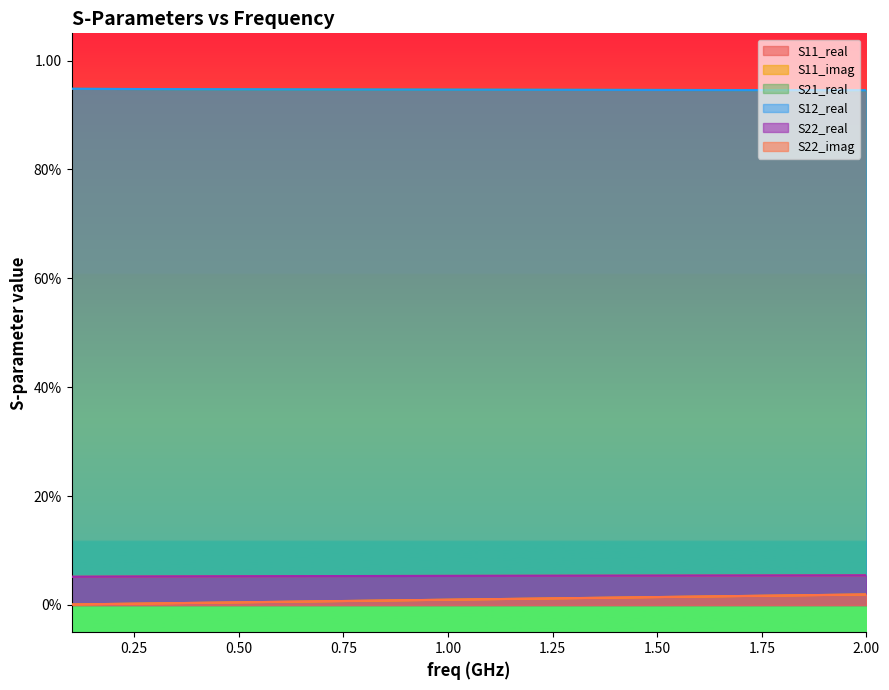

Does the chart have visible grid lines?

No